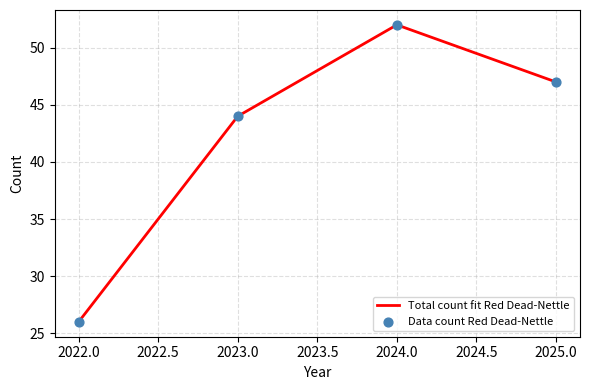

Which has a higher value, 2024.0 or 2022.0?

2024.0